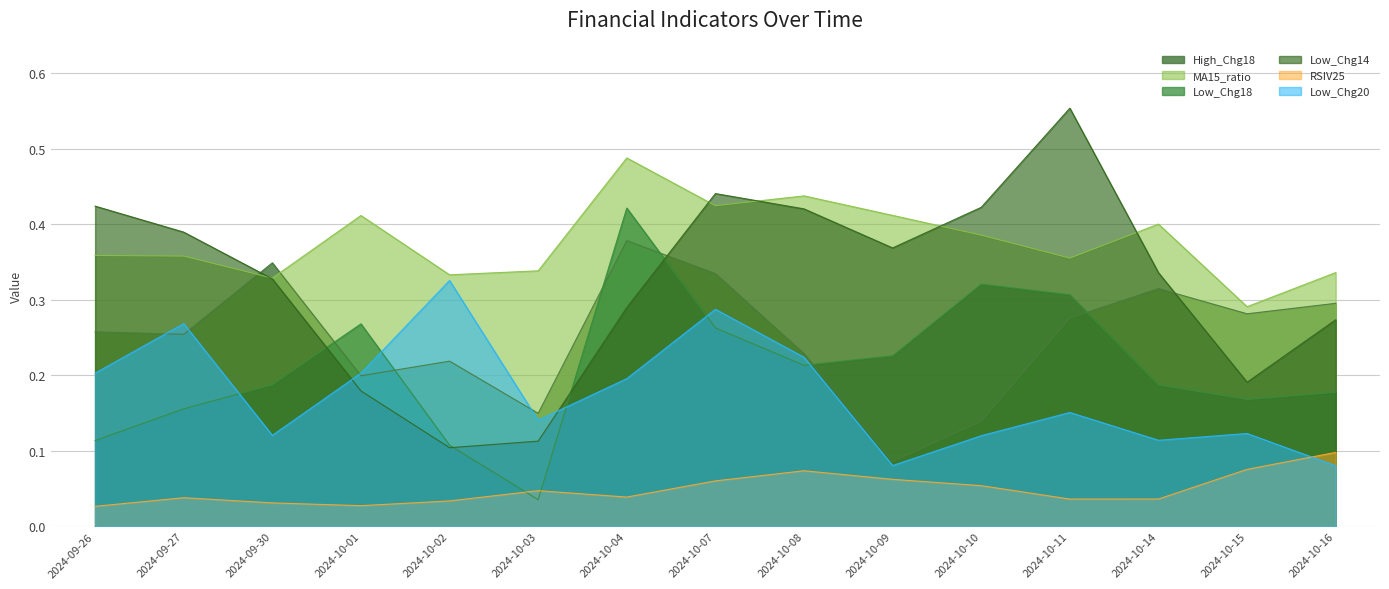

Reading left to right, extract all data points from this chart.

High_Chg18: 0.3	0.3	0.3	0.2	0.2	0.1	0.4	0.3	0.2	0.1	0.1	0.3	0.3	0.3	0.3
MA15_ratio: 0.4	0.4	0.3	0.4	0.3	0.3	0.5	0.4	0.4	0.4	0.4	0.4	0.4	0.3	0.3
Low_Chg18: 0.1	0.2	0.2	0.3	0.1	0.0	0.4	0.3	0.2	0.2	0.3	0.3	0.2	0.2	0.2
Low_Chg14: 0.4	0.4	0.3	0.2	0.1	0.1	0.3	0.4	0.4	0.4	0.4	0.6	0.3	0.2	0.3
RSIV25: 0.0	0.0	0.0	0.0	0.0	0.0	0.0	0.1	0.1	0.1	0.1	0.0	0.0	0.1	0.1
Low_Chg20: 0.2	0.3	0.1	0.2	0.3	0.1	0.2	0.3	0.2	0.1	0.1	0.2	0.1	0.1	0.1